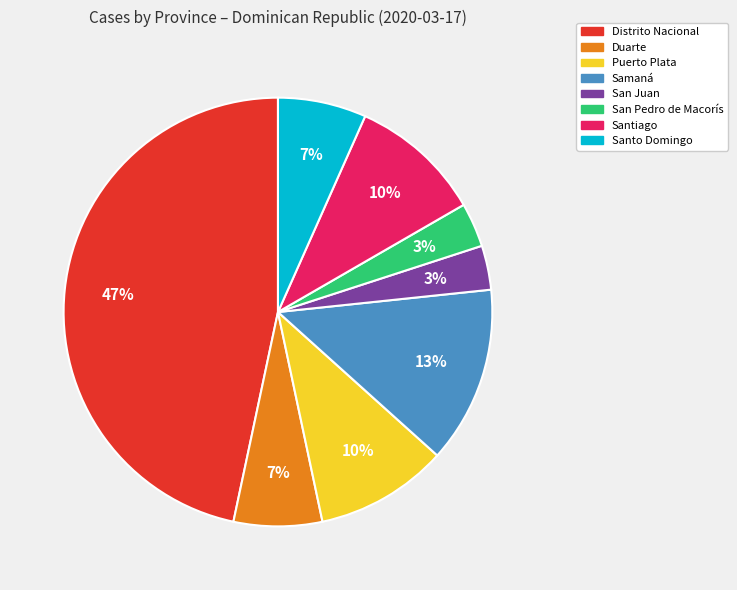

What is the largest slice in the pie chart?

Distrito Nacional